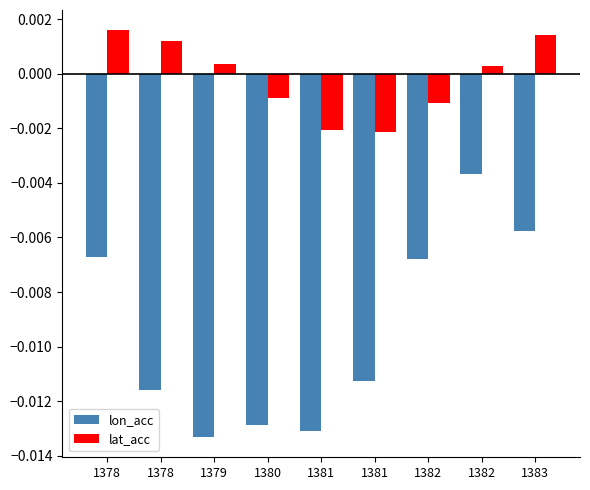

How many bars are there in total?

18